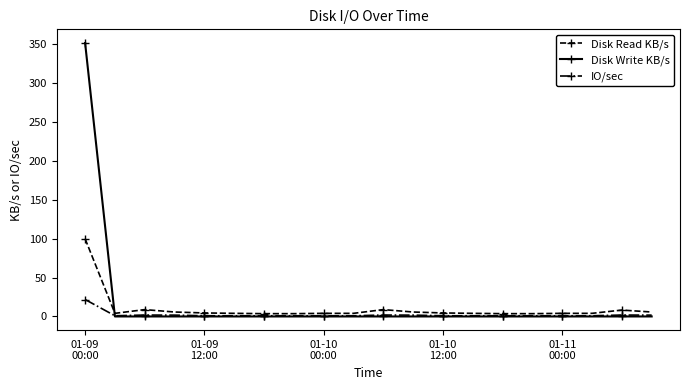

Which series has the widest spread of values?

Disk Write KB/s